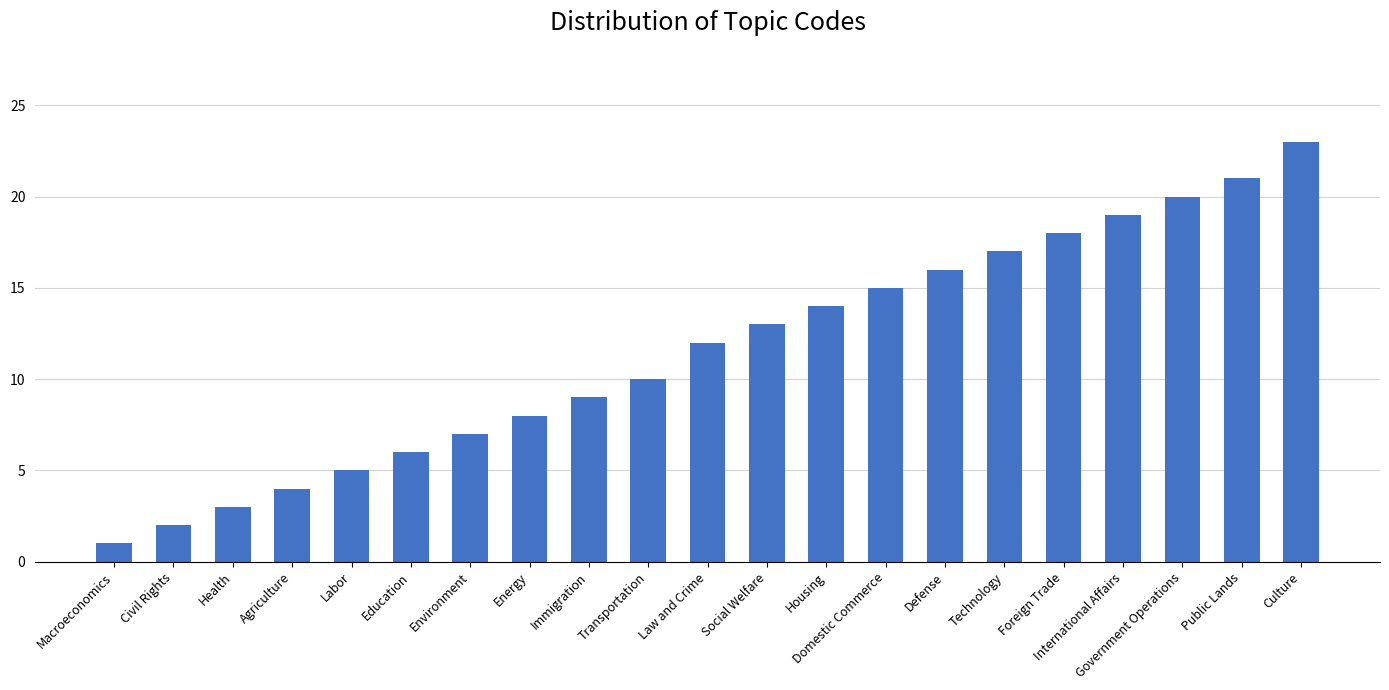

List the labels in order of value, largest first.

Culture, Public Lands, Government Operations, International Affairs, Foreign Trade, Technology, Defense, Domestic Commerce, Housing, Social Welfare, Law and Crime, Transportation, Immigration, Energy, Environment, Education, Labor, Agriculture, Health, Civil Rights, Macroeconomics